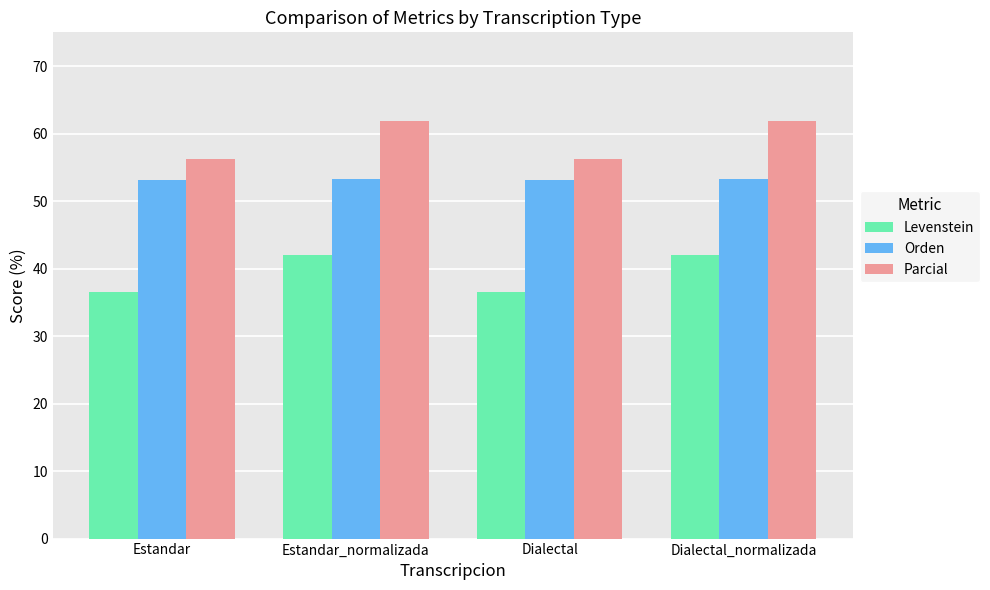

What is the sum of all Orden values?

212.9